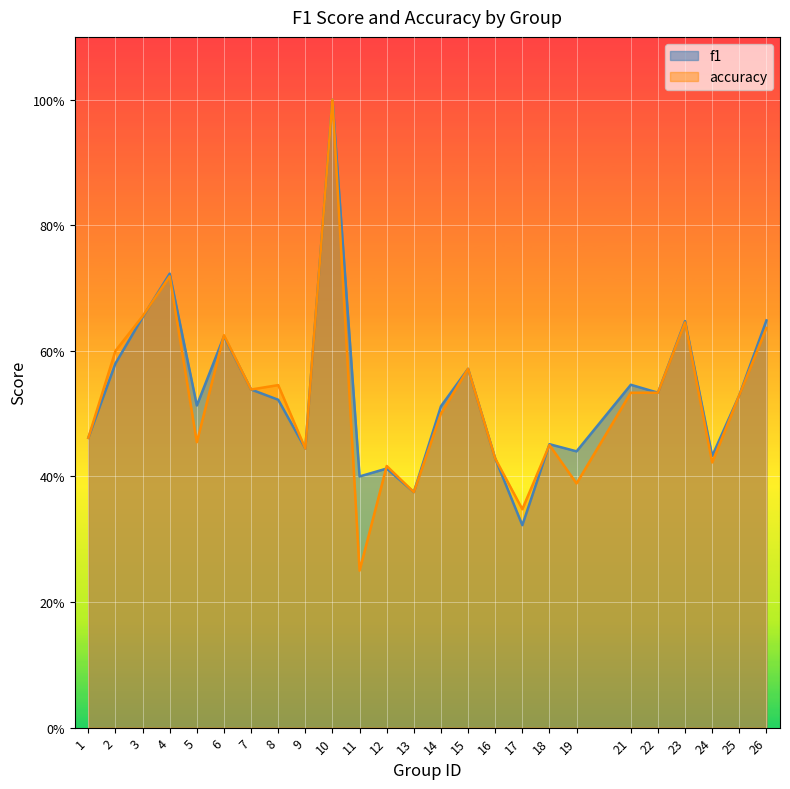

At how many categories does at least one series exceed 0?

25